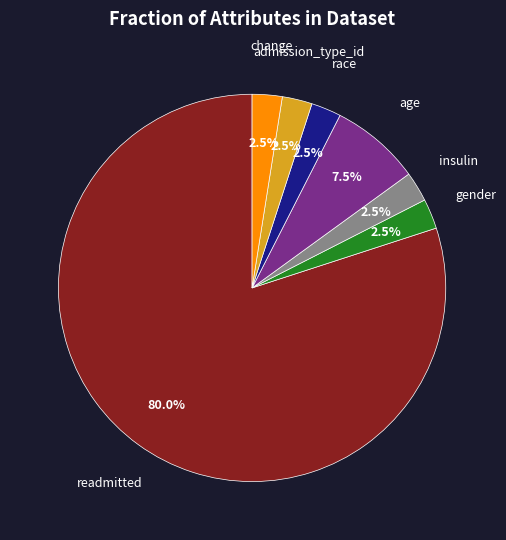

Does any single category account for the majority?

Yes